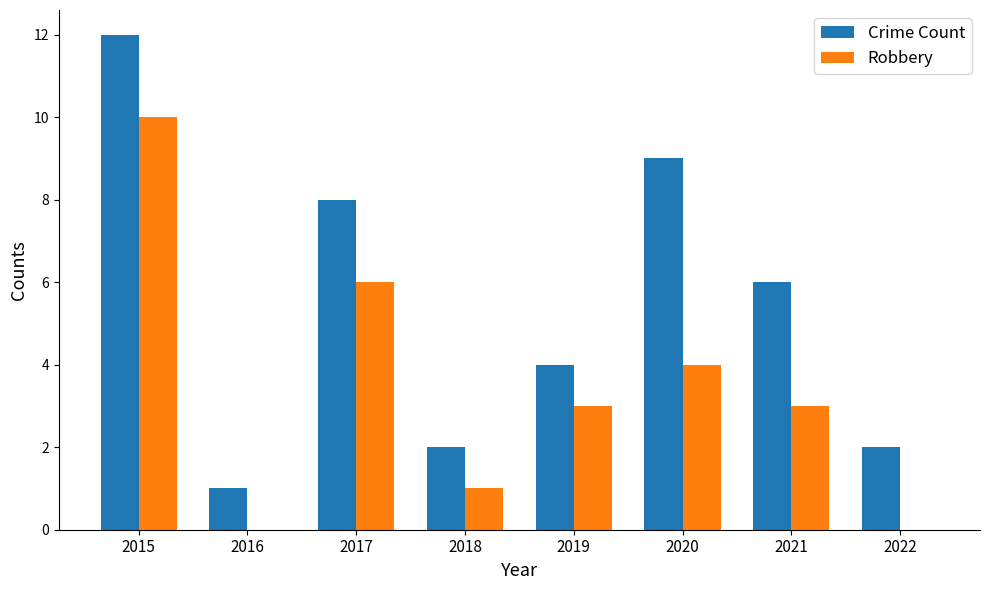

Are the bars grouped side by side (vs. stacked)?

Yes